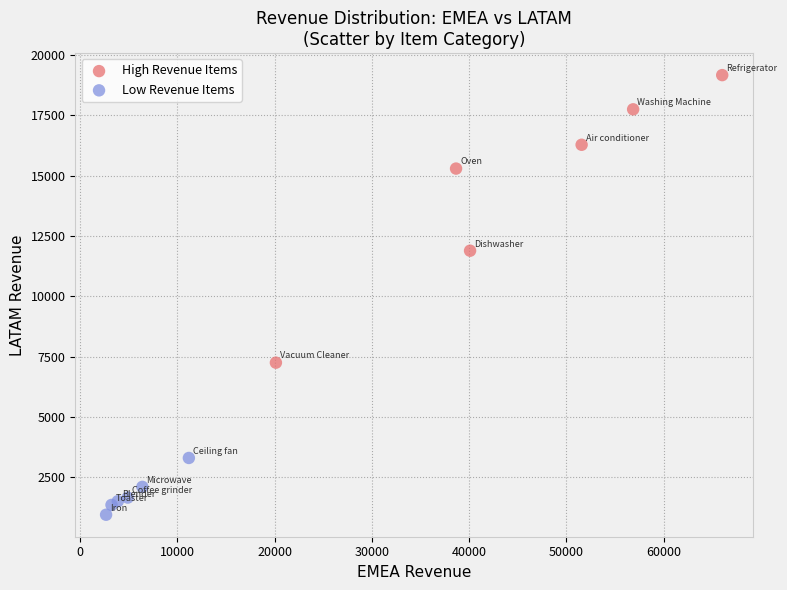

Which series has the largest Y range (max minus min)?

High Revenue Items